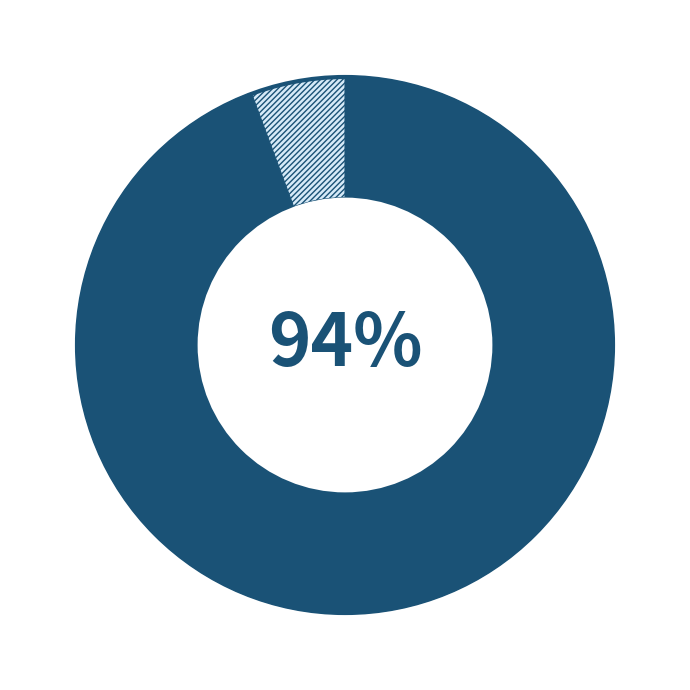

Does any single category account for the majority?

Yes